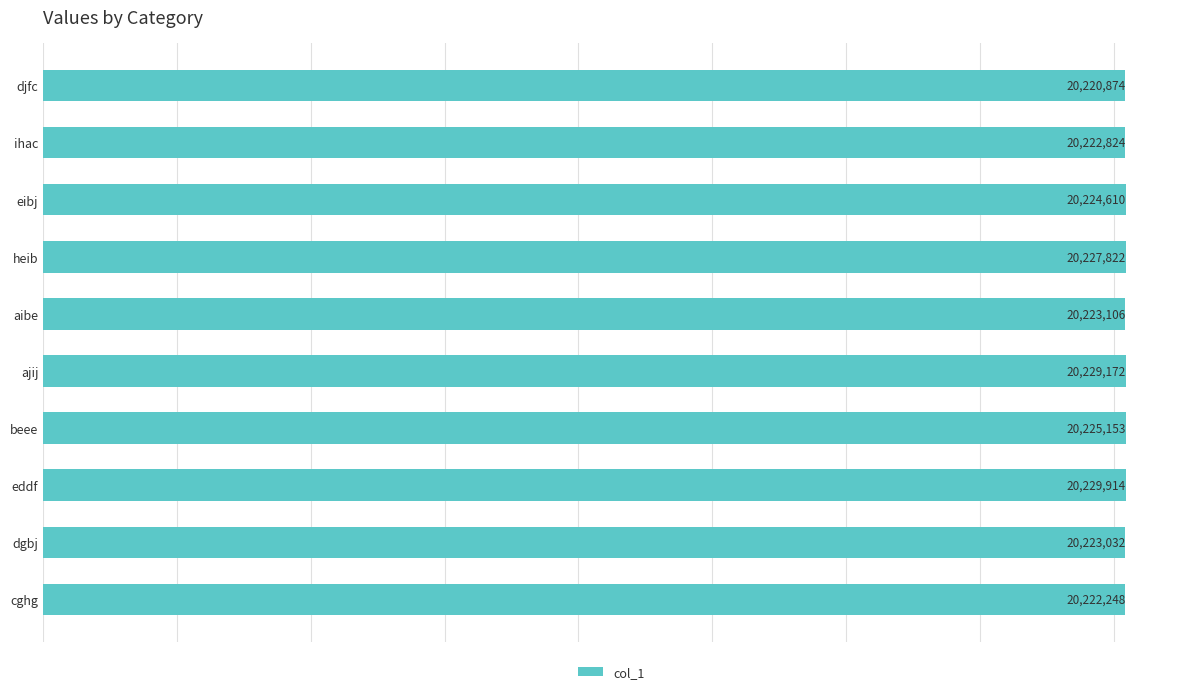

Where is the data nearest to the value 20225394?

beee